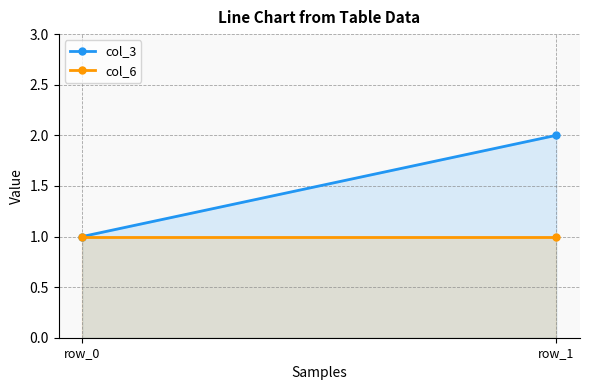

At which category is the sum across all series the highest?

row_1